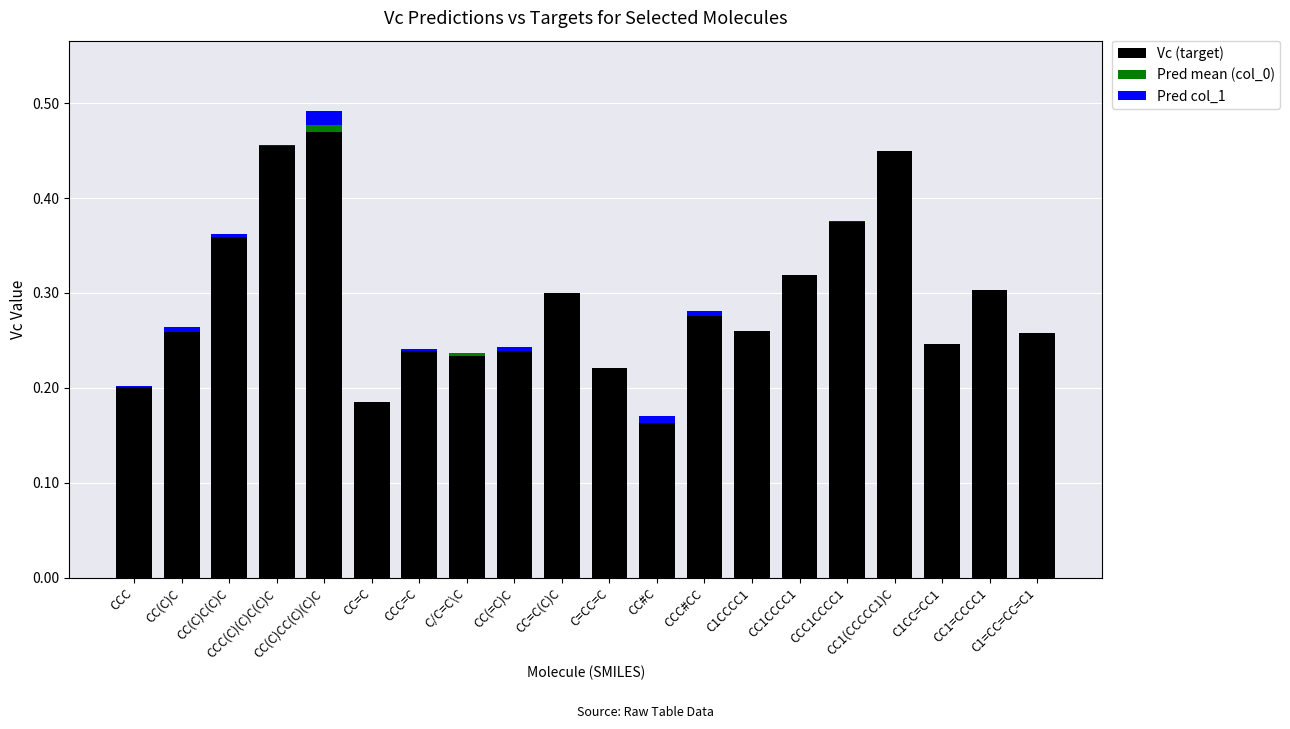

Rank the categories by Pred col_1 value from highest to lowest.

CC(C)CC(C)(C)C, CC#C, CCC#CC, CC(C)C, CC(=C)C, CC(C)C(C)C, CCC=C, CCC, CCC(C)(C)C(C)C, CCC1CCCC1, CC=C, C/C=C\C, CC=C(C)C, C=CC=C, C1CCCC1, CC1CCCC1, CC1(CCCCC1)C, C1CC=CC1, CC1=CCCC1, C1=CC=CC=C1